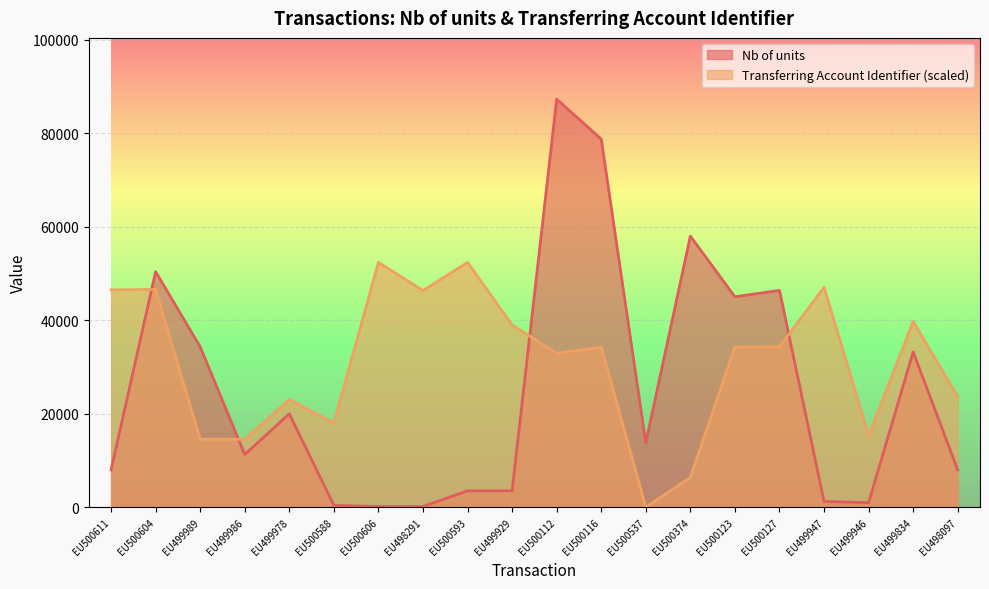

Which has a higher value, EU499986 or EU500112?

EU500112